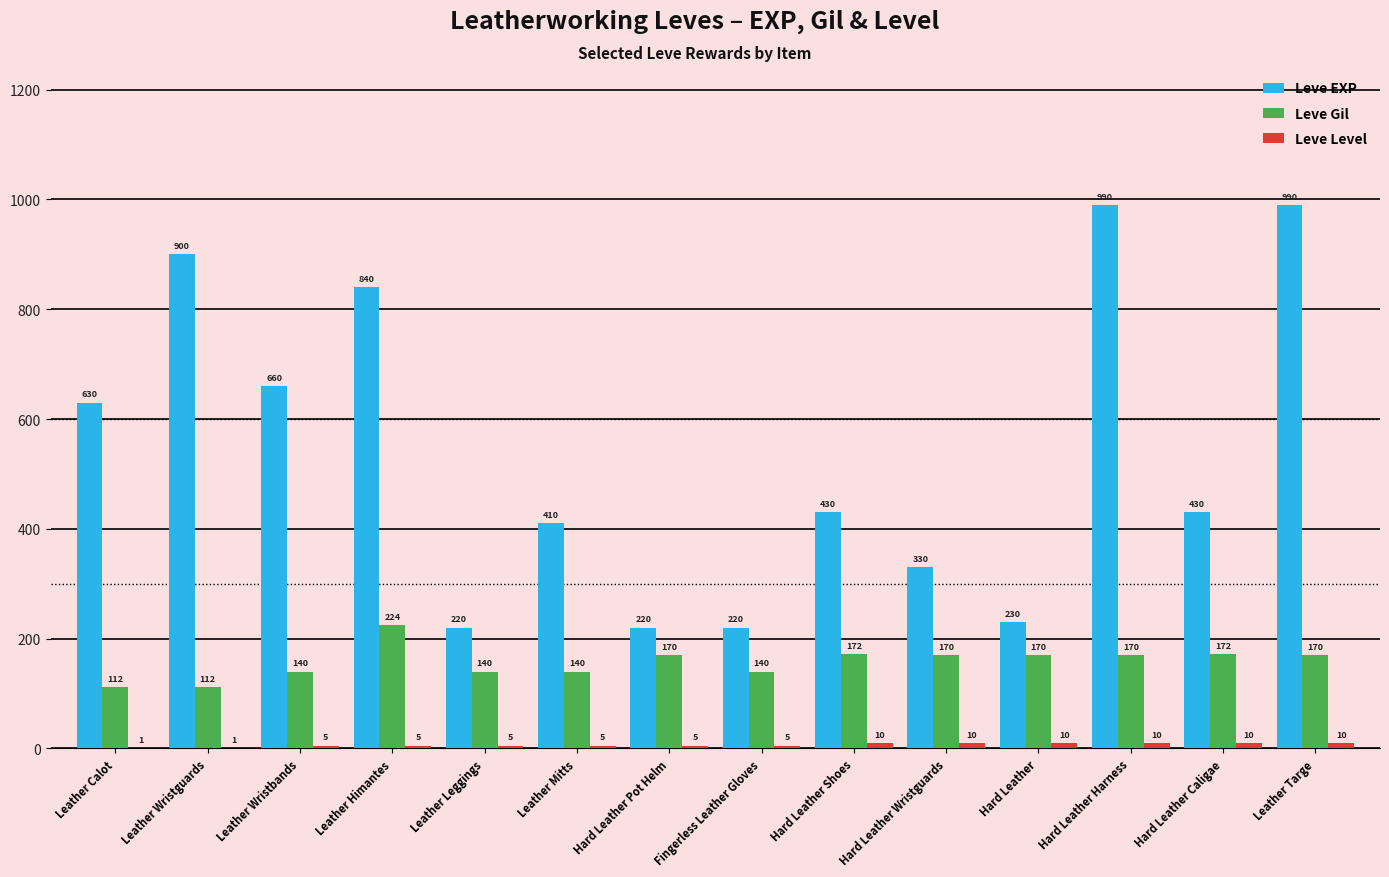

Which series changed the most between Hard Leather Wristguards and Hard Leather?

Leve EXP